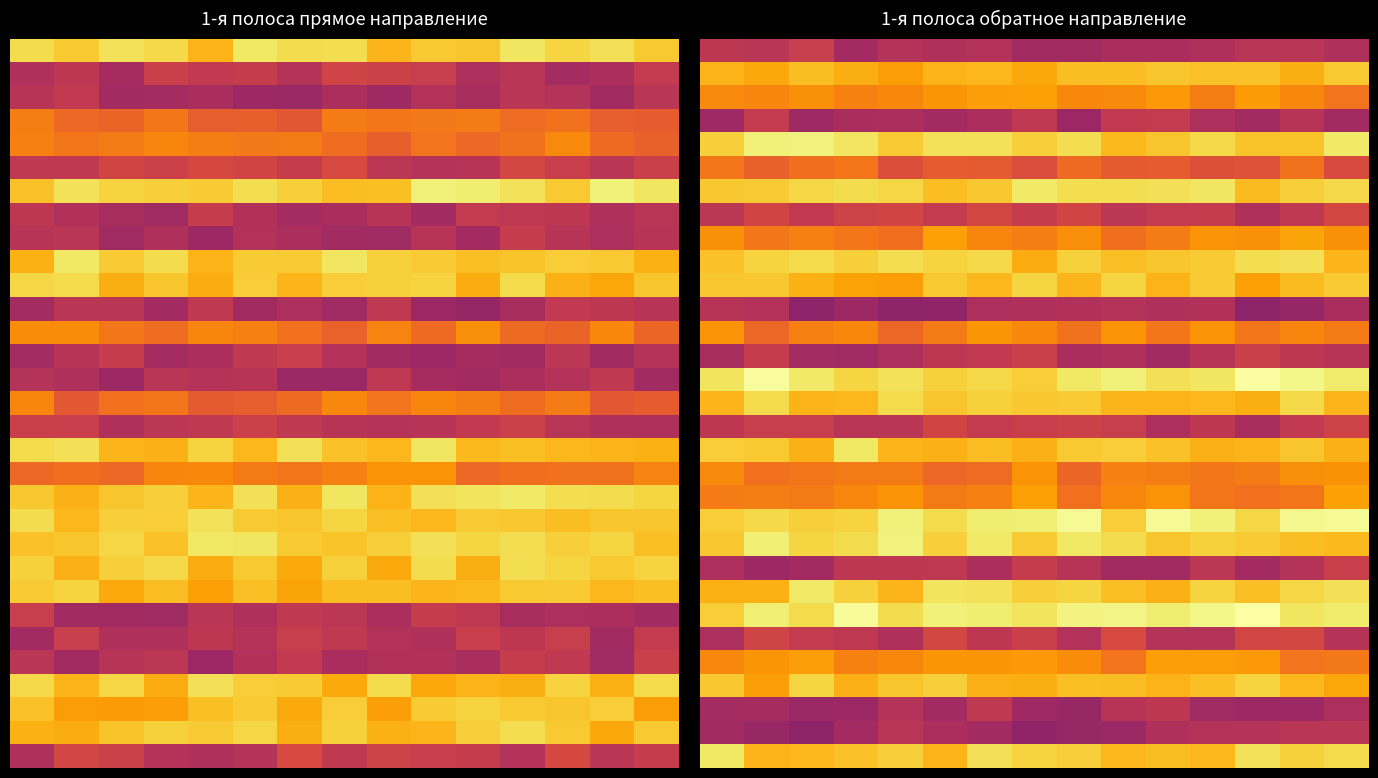

At which category does the chart reach its minimum across all series?

2